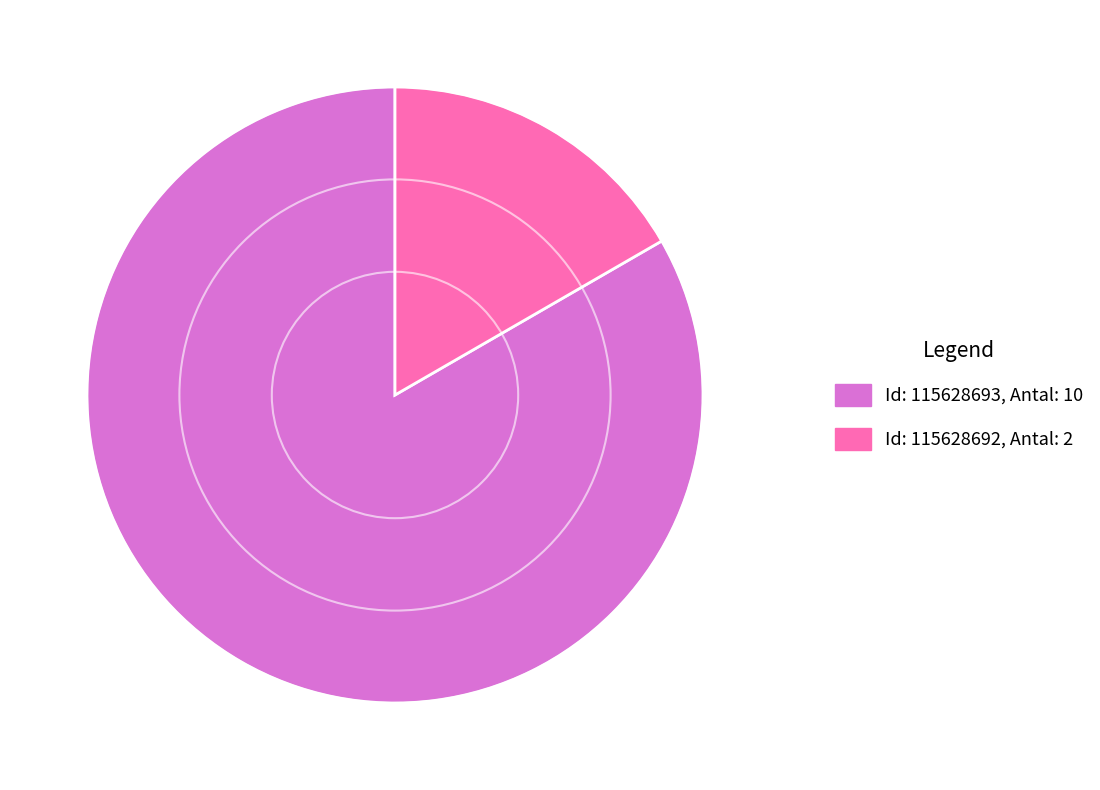

Does any single category account for the majority?

Yes